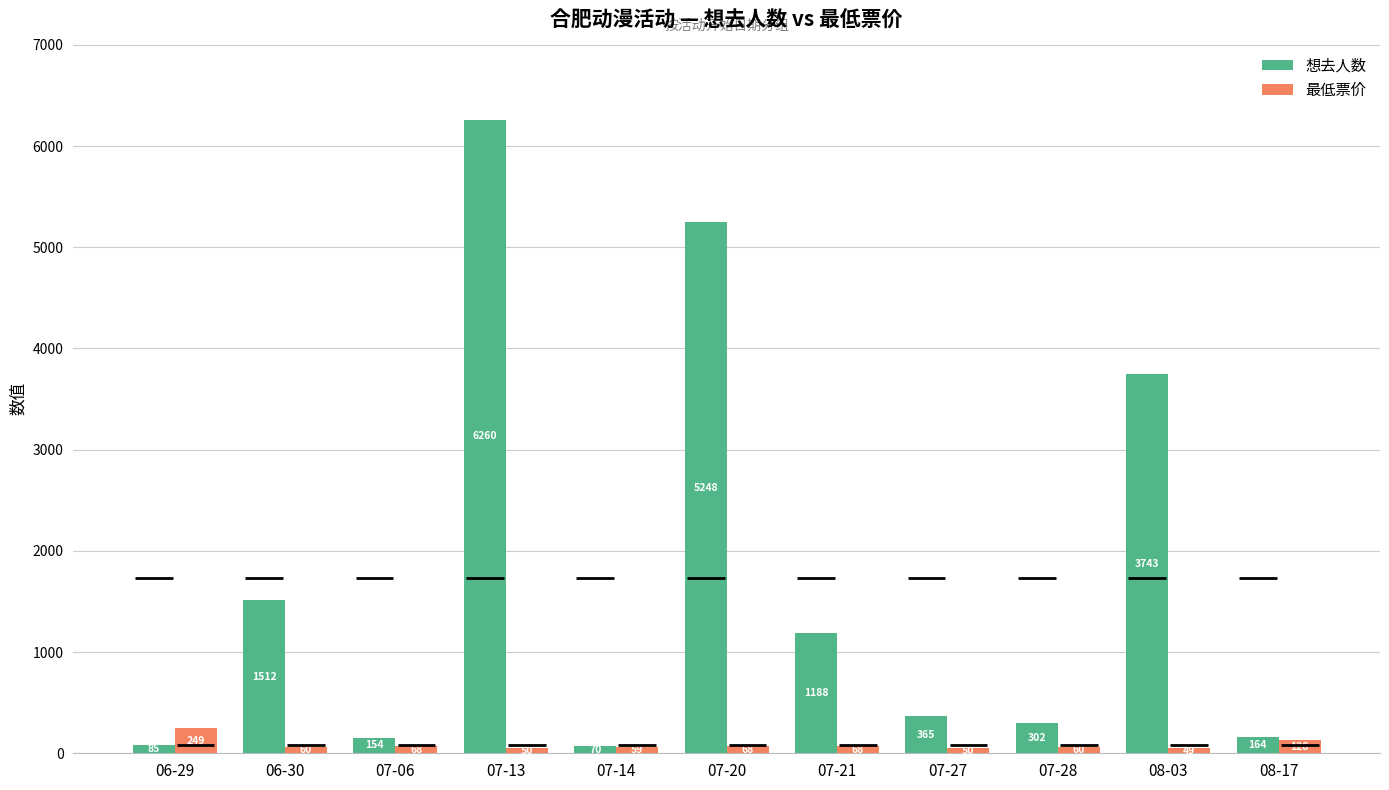

What is the spread (max minus min) of values at 07-14?

11